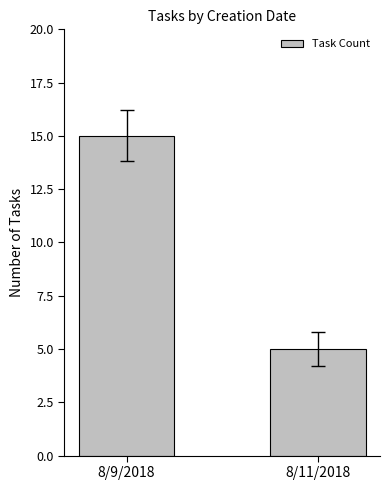

Is it true that the value at 8/11/2018 is 7?

False